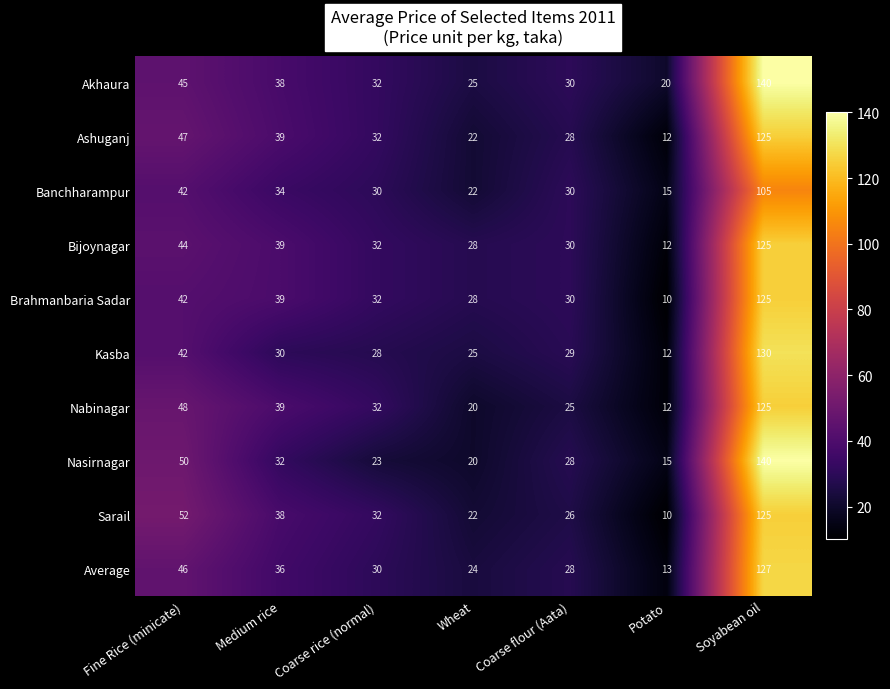

The Ashuganj series shows 5 at Wheat. True or false?

False